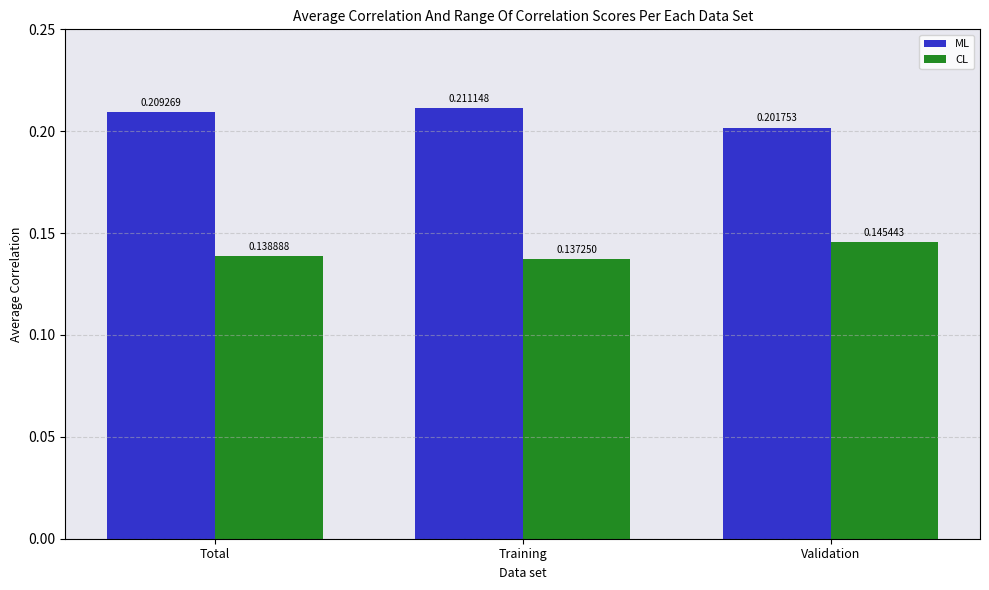

The value of ML at Validation is 0.4. True or false?

False